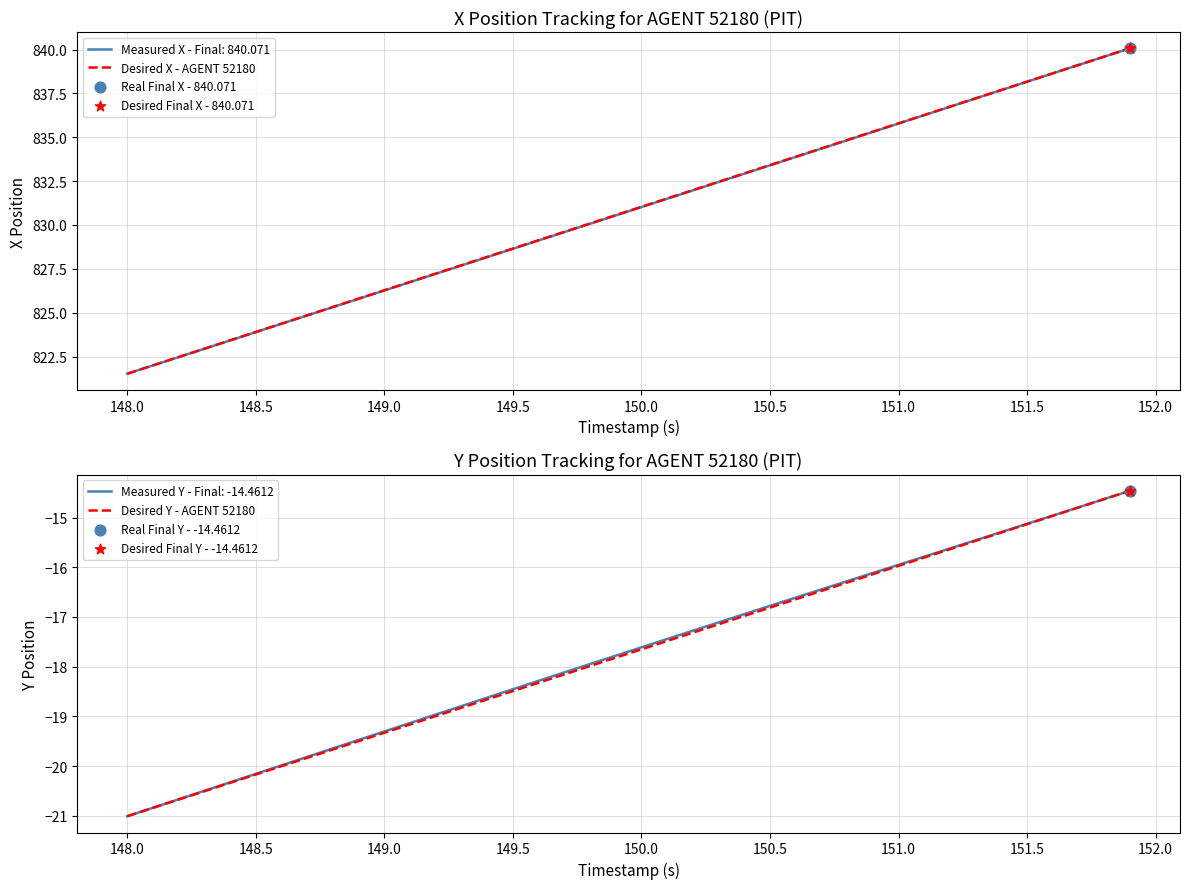

What is the lowest value of the Measured X - Final: 840.071 series?

821.5